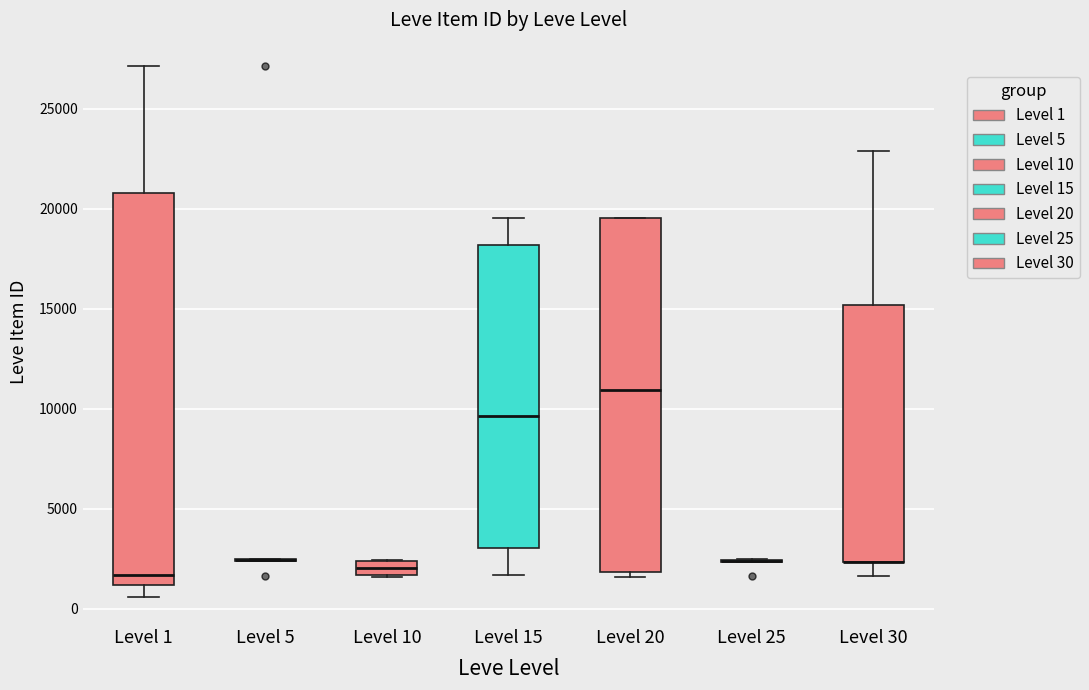

Where is the lower edge of the box for Level 30 on the y-axis? The values are not printed on the chart, so give them approximately, as read against the axis.

2500